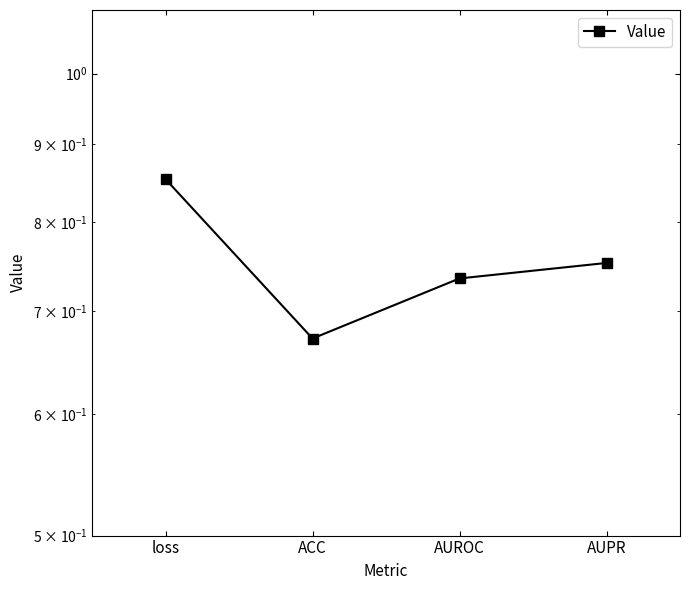

How many interior local valleys (lower than both neighbors) does the data have?

1